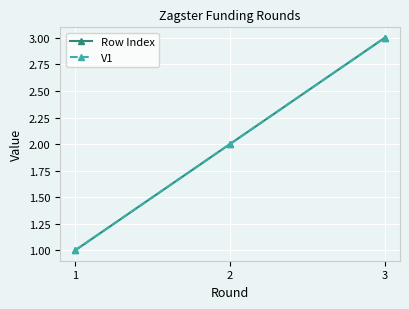

Which series has the largest total across all categories?

Row Index